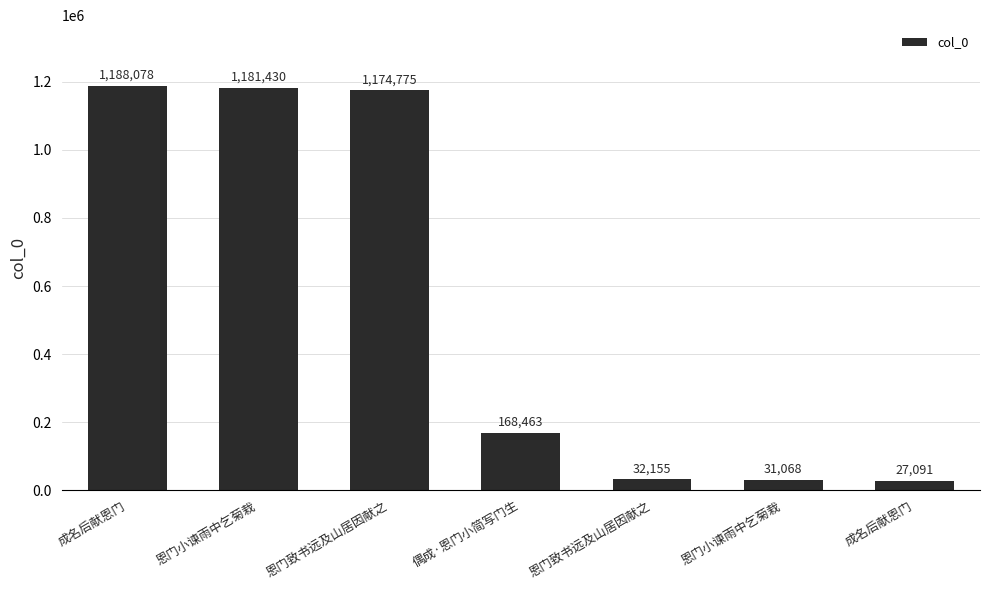

Count the number of data series in this chart.

1